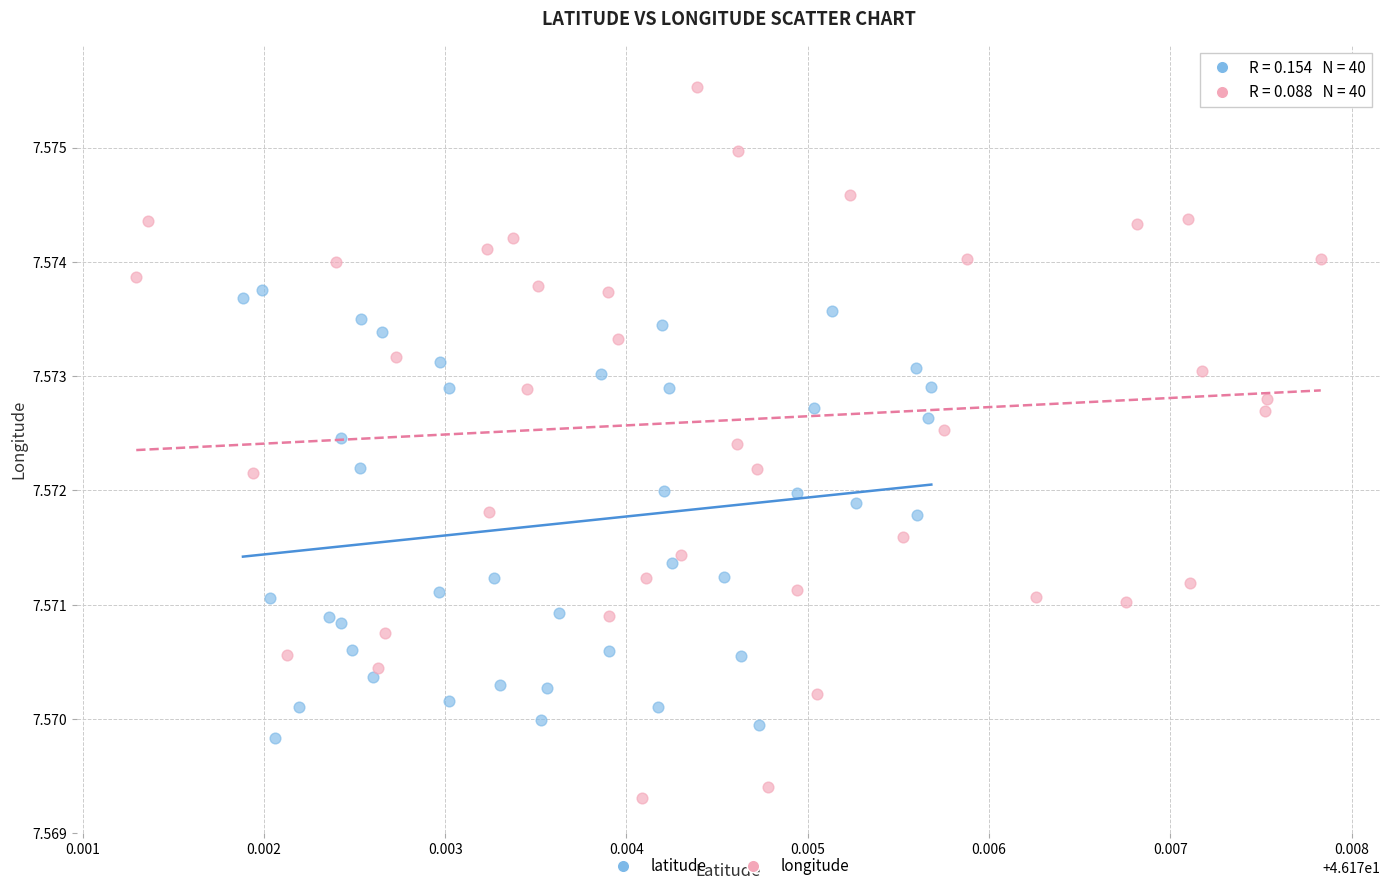

What are all the series names shown in the legend?

latitude, longitude